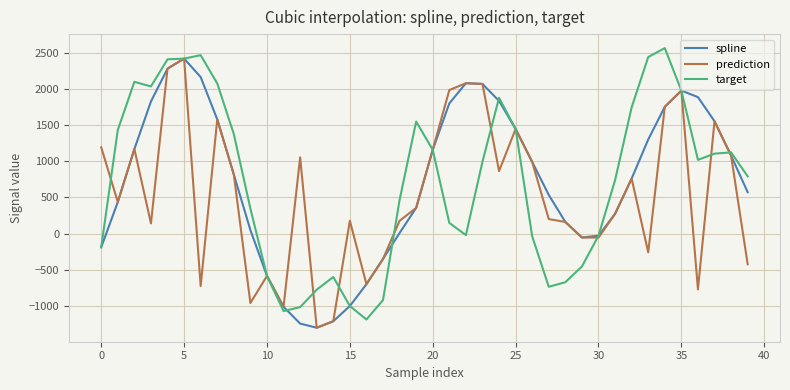

How many series are shown in this chart?

3